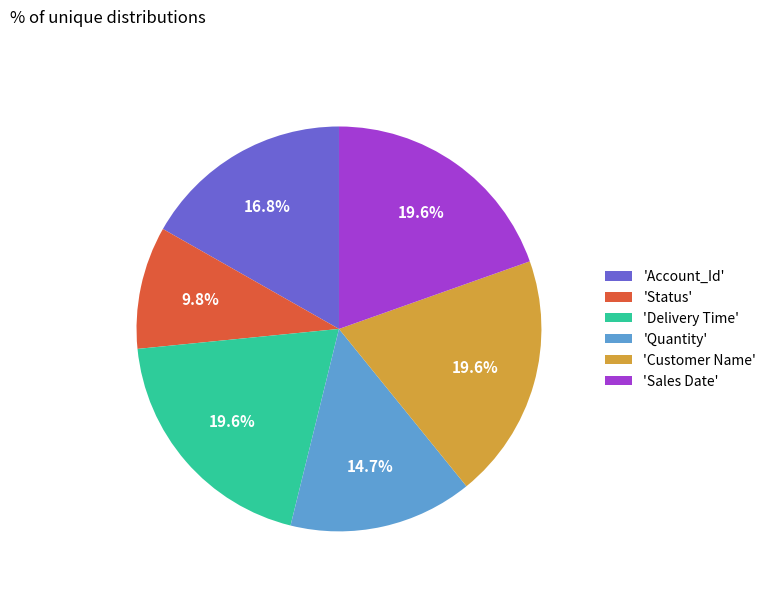

Count the number of slices in the pie.

6